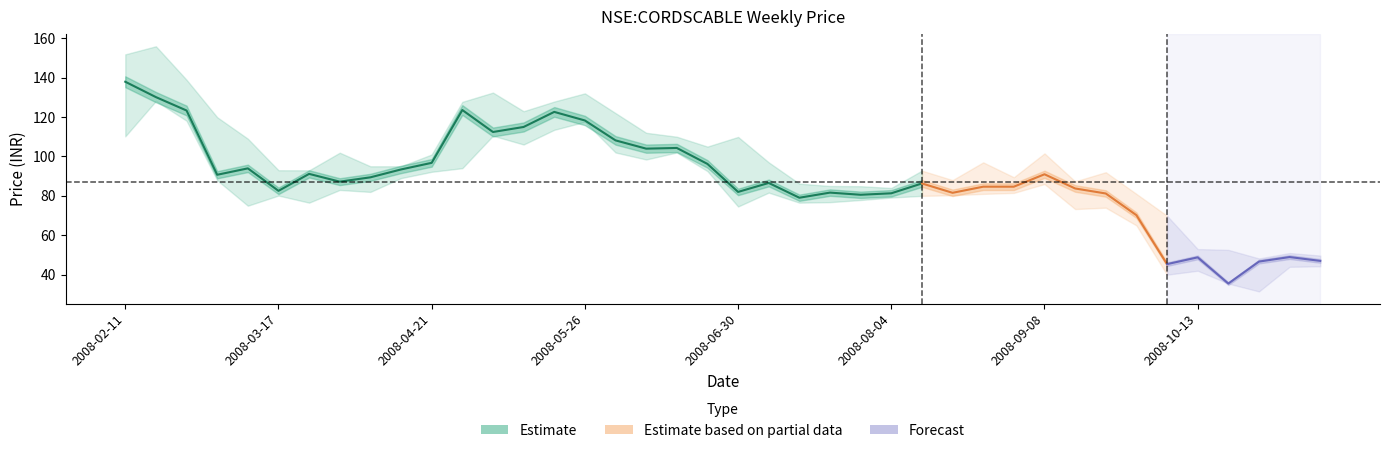

How many values in the low series exceed 81?

20